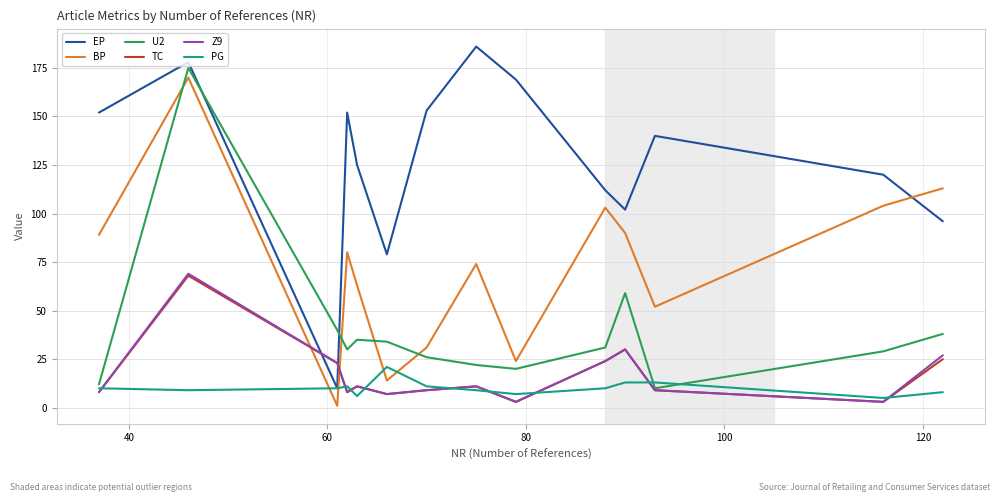

Which series has the largest total across all categories?

EP